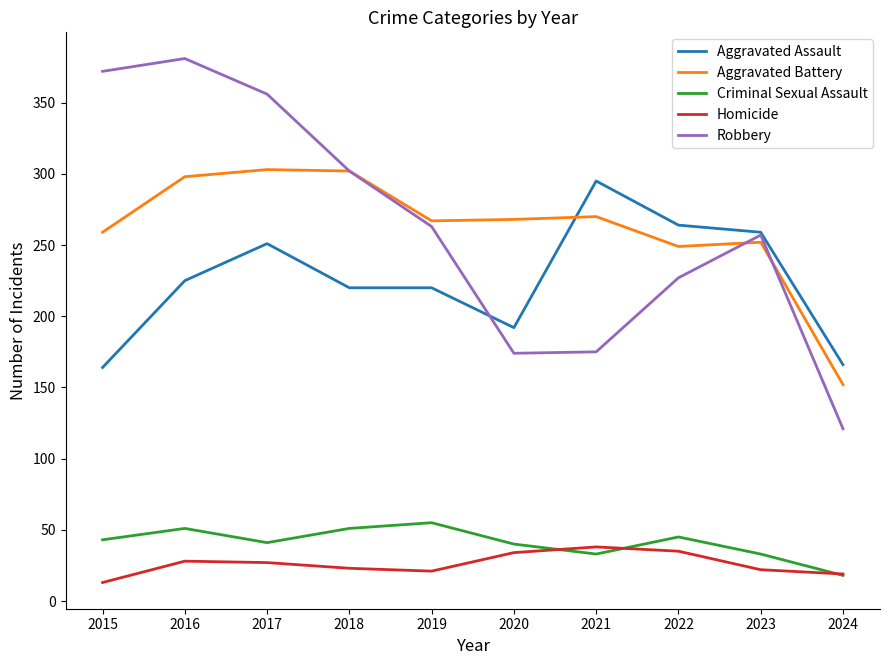

What is the greatest value displayed?

381